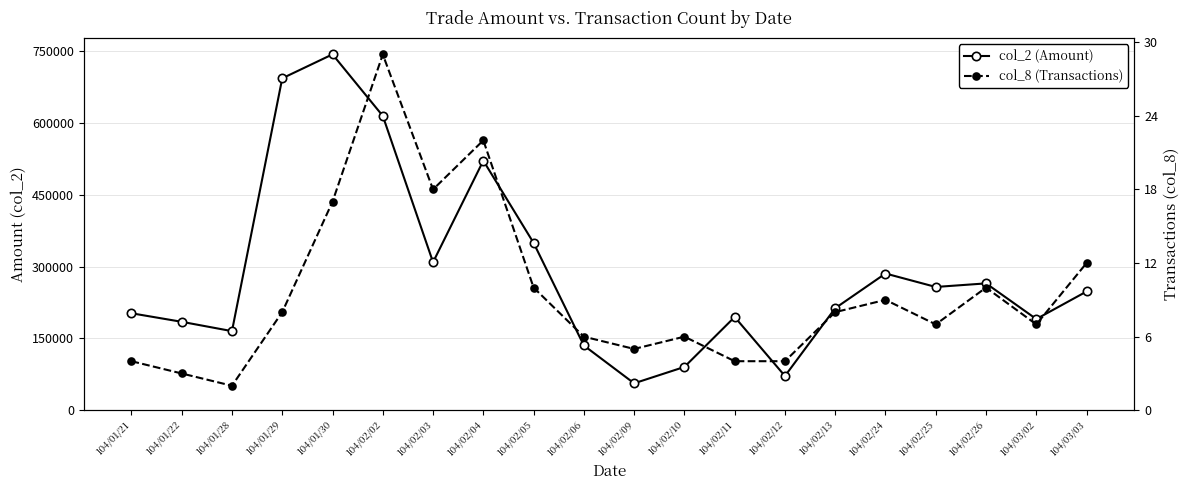

Where does the col_8 (Transactions) series first go above 8?

104/01/30